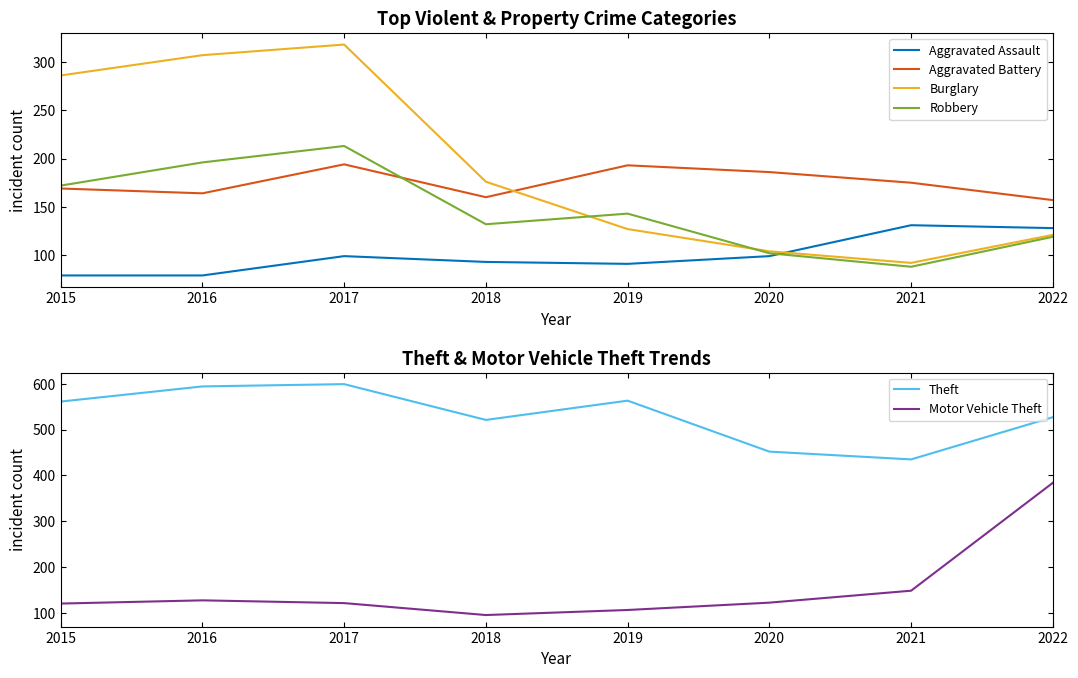

Reading left to right, list all the values displayed in this chart.

Aggravated Assault: 2015=79	2016=79	2017=99	2018=93	2019=91	2020=99	2021=131	2022=128
Aggravated Battery: 2015=169	2016=164	2017=194	2018=160	2019=193	2020=186	2021=175	2022=157
Burglary: 2015=286	2016=307	2017=318	2018=176	2019=127	2020=104	2021=92	2022=121
Robbery: 2015=172	2016=196	2017=213	2018=132	2019=143	2020=102	2021=88	2022=119
Theft: 2015=561	2016=594	2017=599	2018=521	2019=563	2020=452	2021=435	2022=527
Motor Vehicle Theft: 2015=121	2016=128	2017=122	2018=96	2019=107	2020=123	2021=149	2022=384